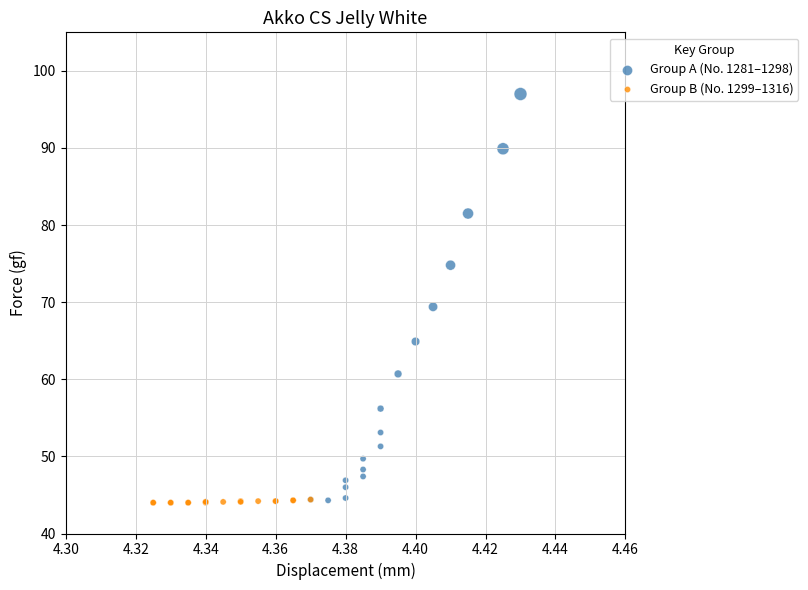

Which series reaches the maximum Y coordinate?

Group A (No. 1281–1298)